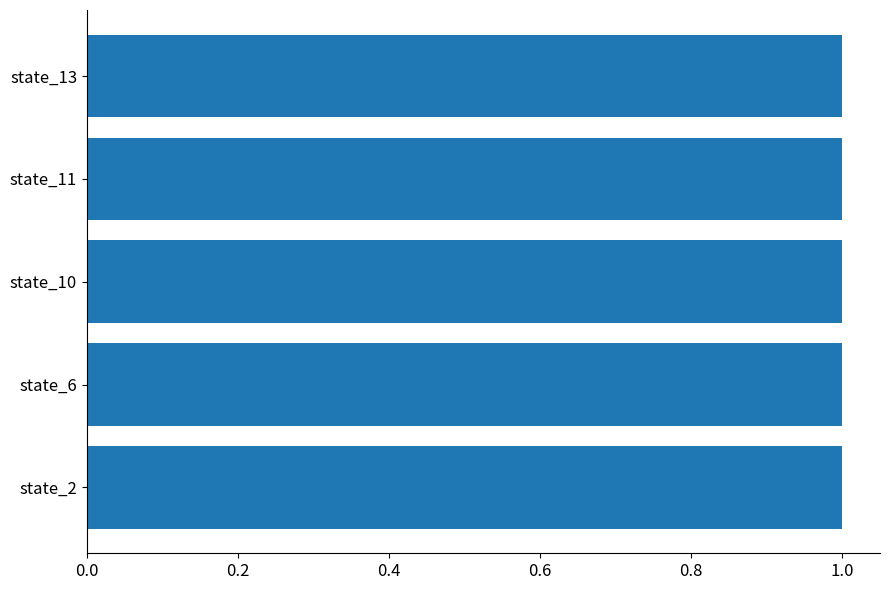

How many series are shown in this chart?

1